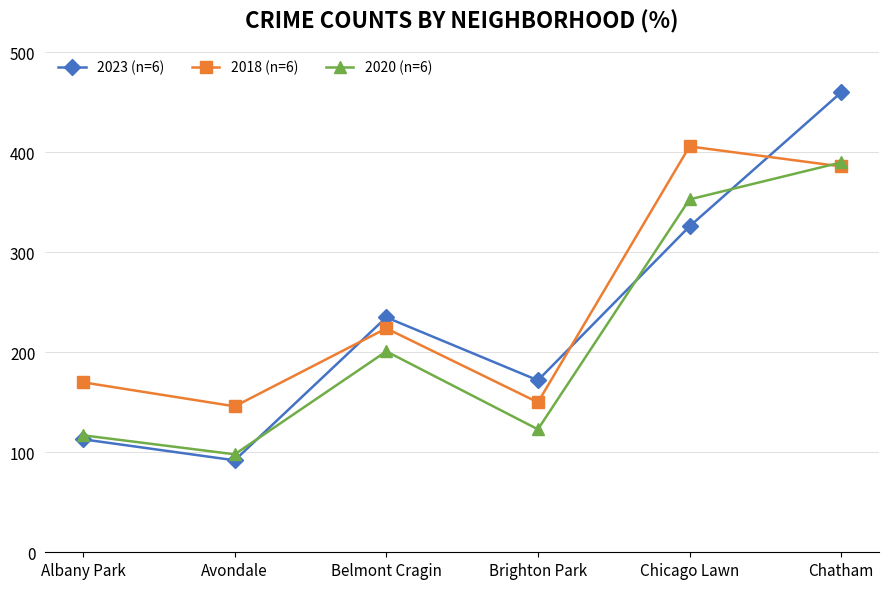

What is the greatest value displayed?

460